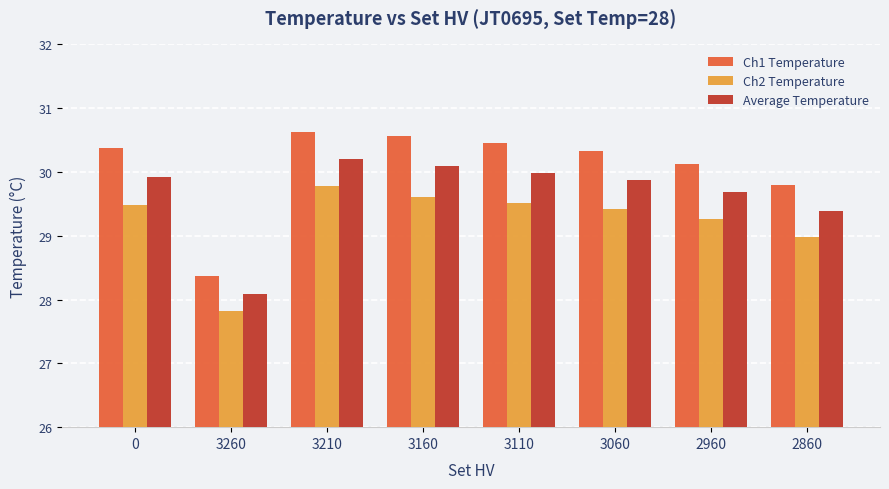

True or false: Ch2 Temperature has a value of 14.5 at 3210.

False